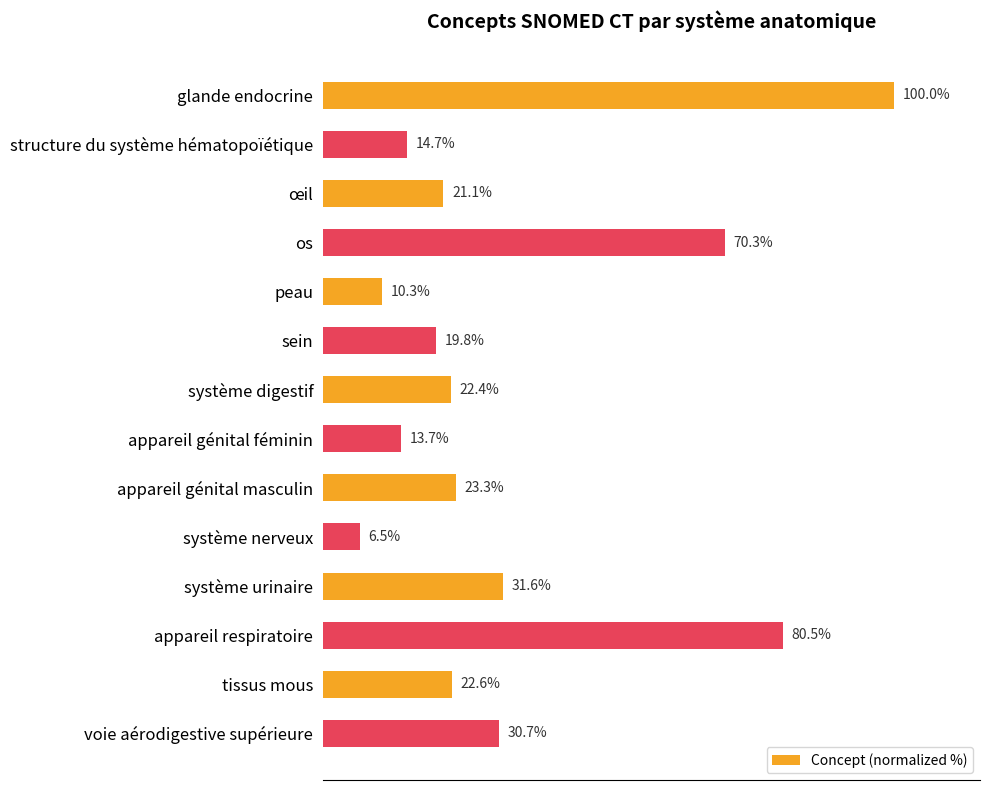

Are the bars grouped side by side (vs. stacked)?

No